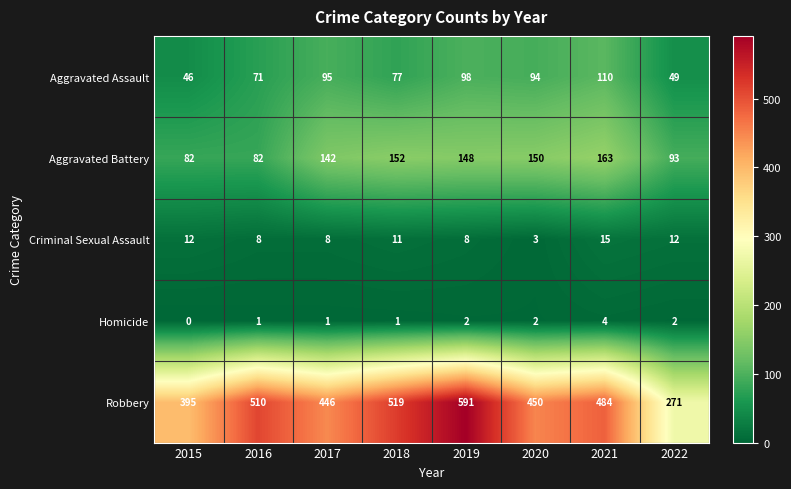

Rank the series at 2021 from highest to lowest value.

Robbery, Aggravated Battery, Aggravated Assault, Criminal Sexual Assault, Homicide